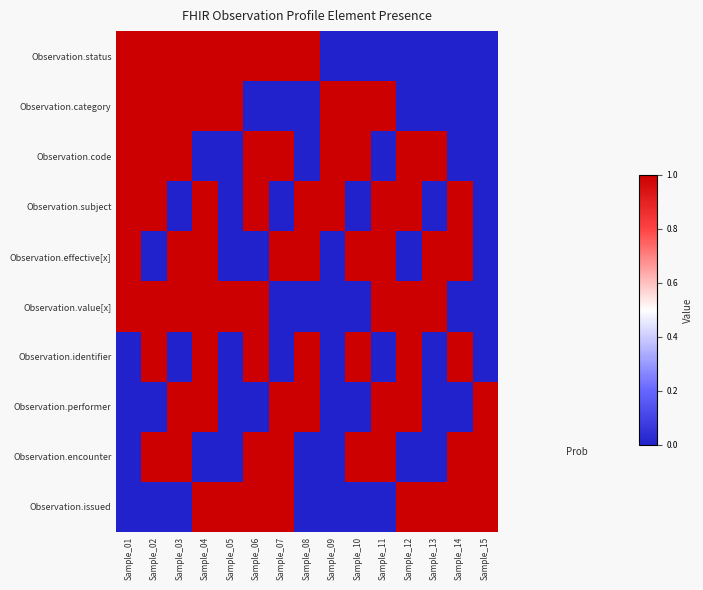

How many categories are shown in the chart?

15